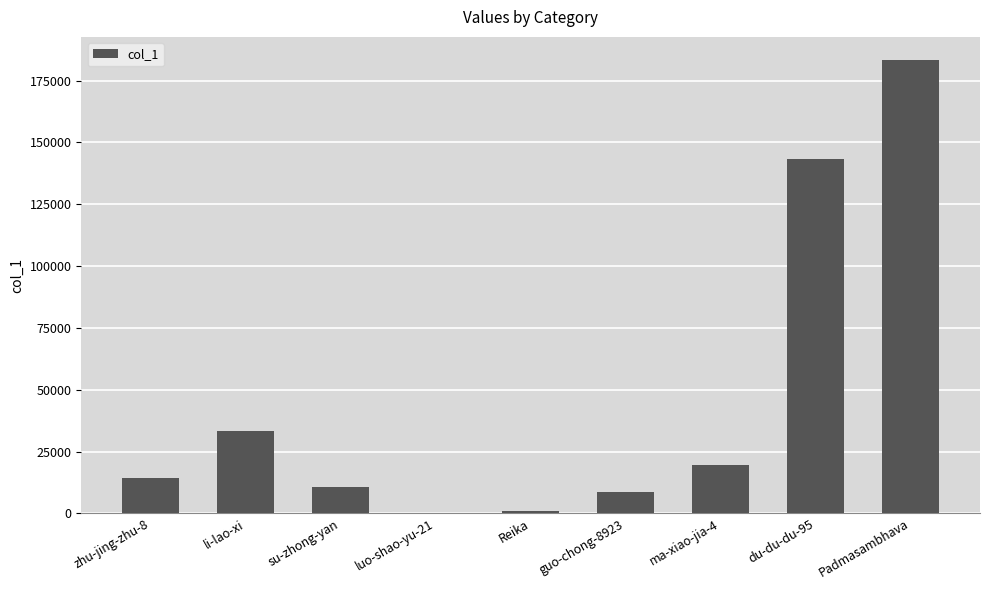

What is the average value?

46116